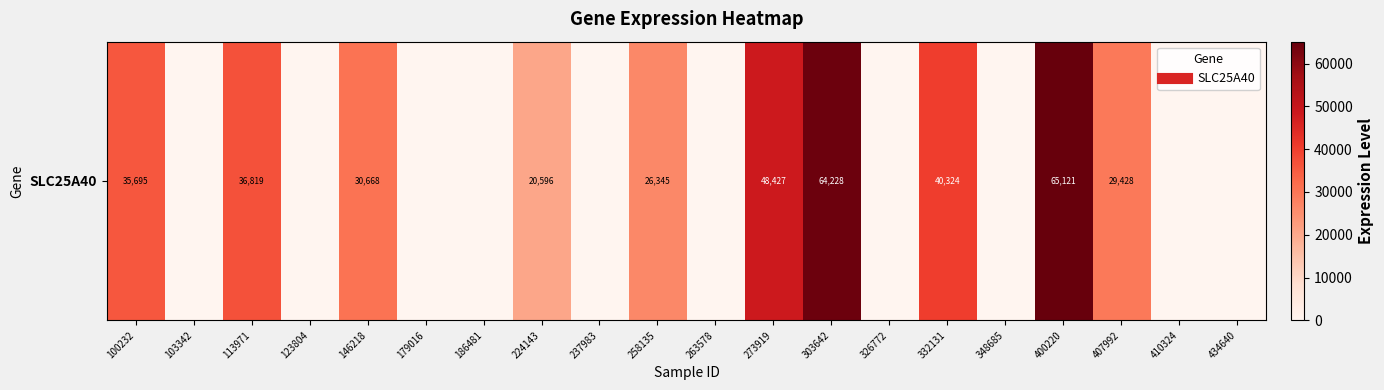

Reading left to right, list all the values displayed in this chart.

100232=35695	103342=0	113971=36819	123804=0	146218=30668	179016=0	186481=0	224143=20596	237983=0	258135=26345	263578=0	273919=48427	303642=64228	326772=0	332131=40324	348685=0	400220=65121	407992=29428	410324=0	434640=0